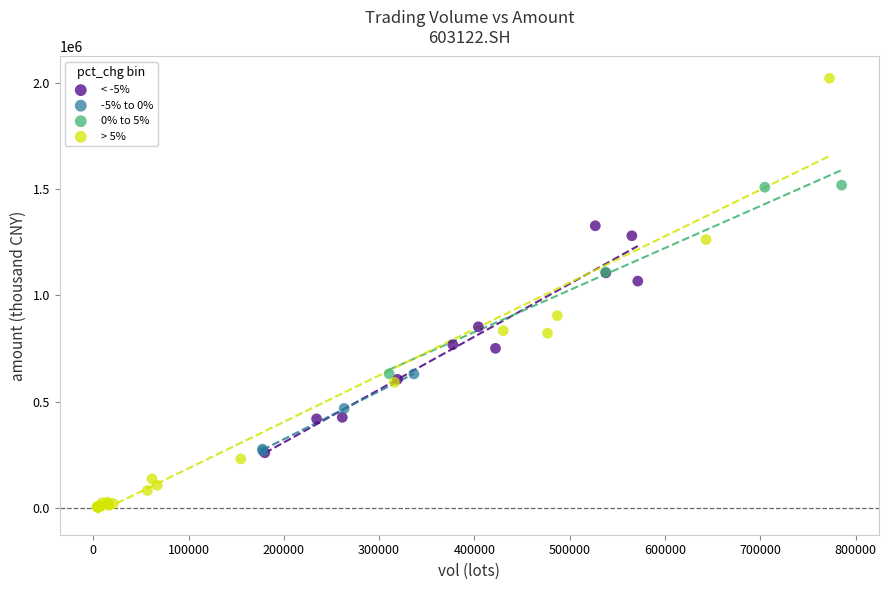

Which series contains the lowest Y value?

> 5%